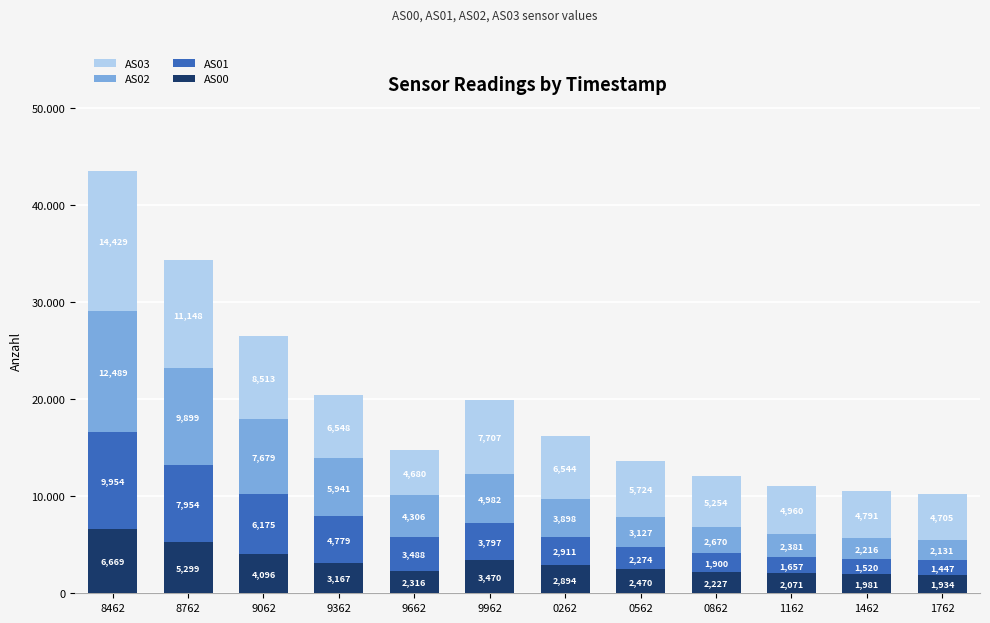

Are the bars grouped side by side (vs. stacked)?

No